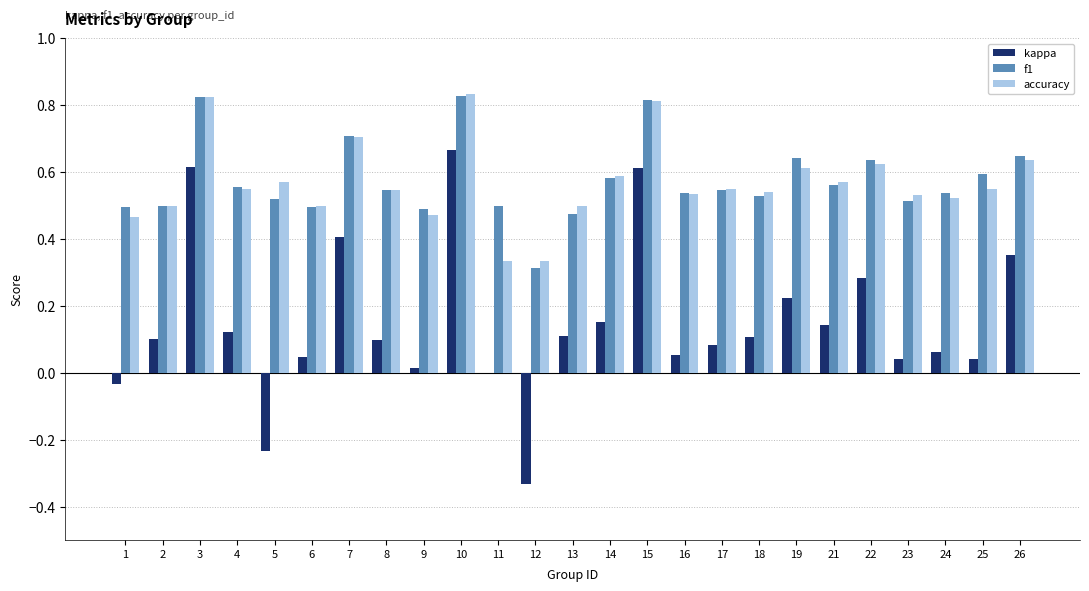

The value of f1 at 17 is 0.5. True or false?

True